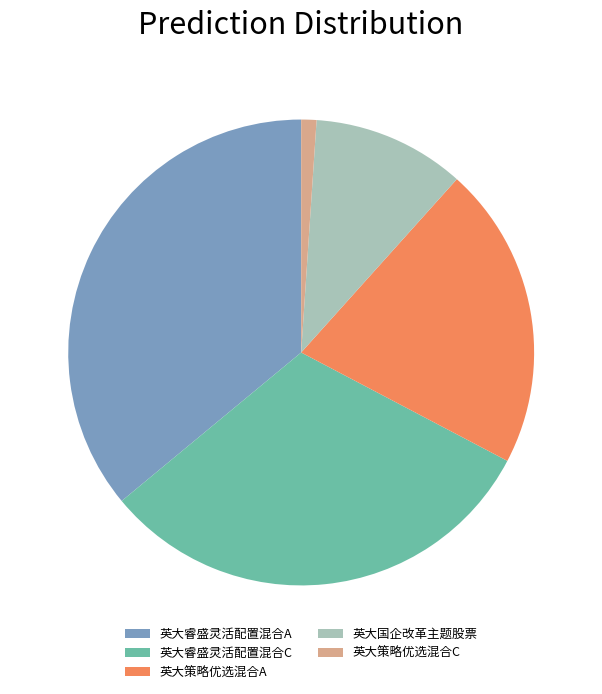

Is 英大睿盛灵活配置混合C the majority of the pie?

No